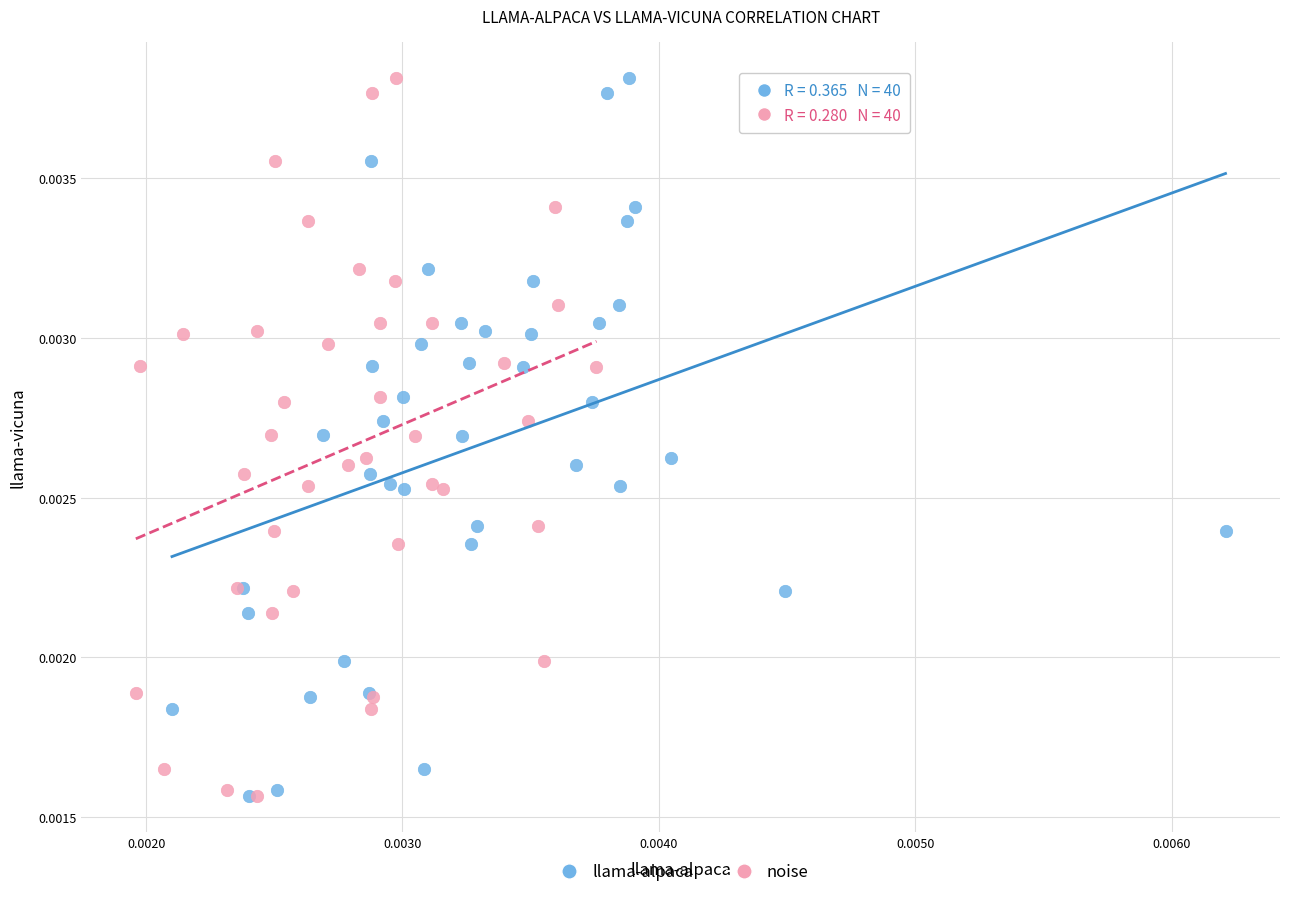

What are all the series names shown in the legend?

llama-alpaca, noise